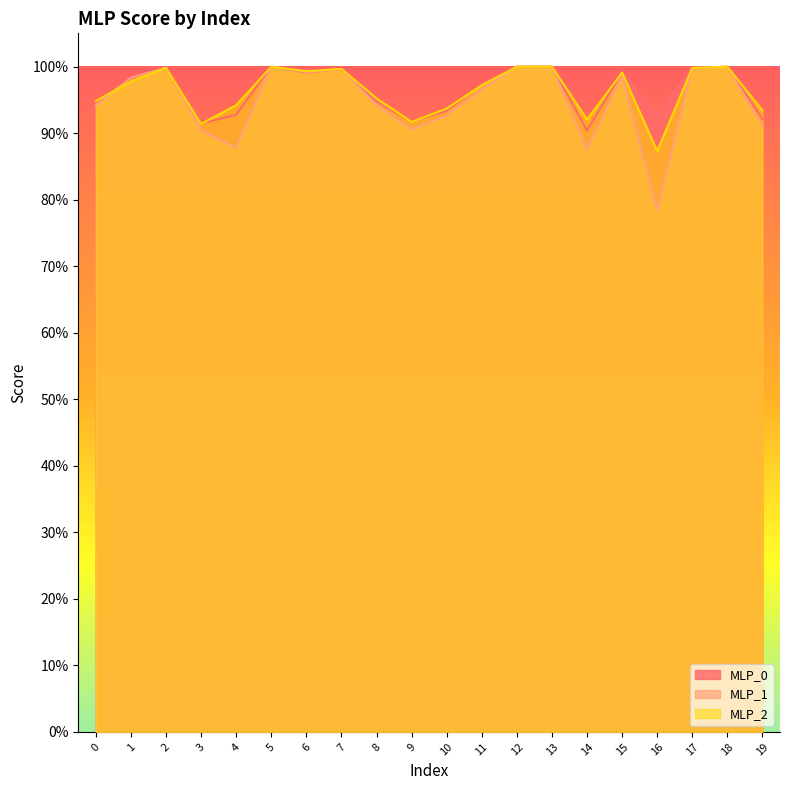

At 5, list the series in order from largest to smallest.

MLP_1, MLP_0, MLP_2